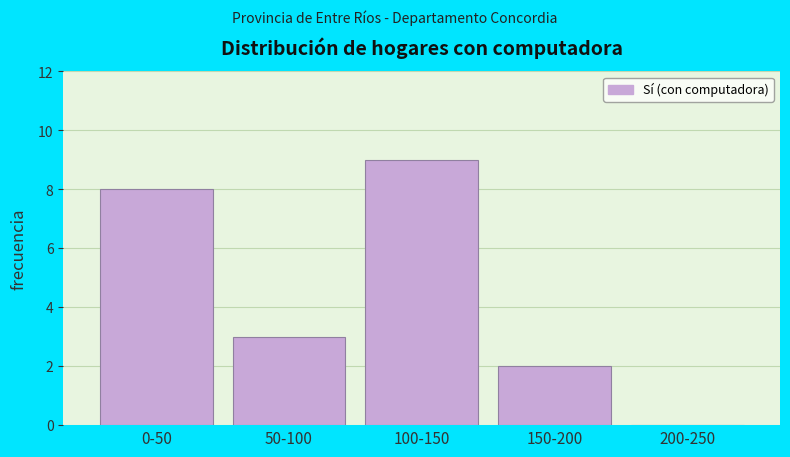

Reading left to right, list all the values displayed in this chart.

0-50=8	50-100=3	100-150=9	150-200=2	200-250=0